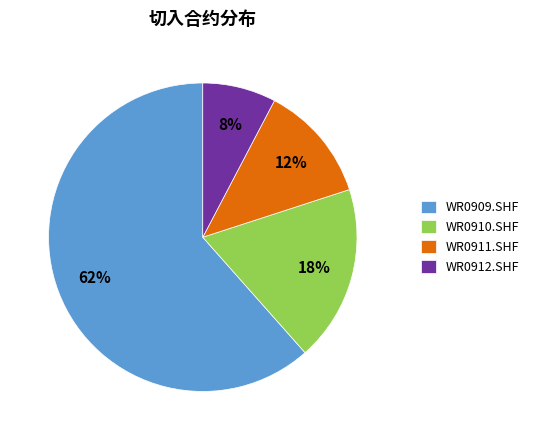

Which category has the smallest portion of the pie?

WR0912.SHF